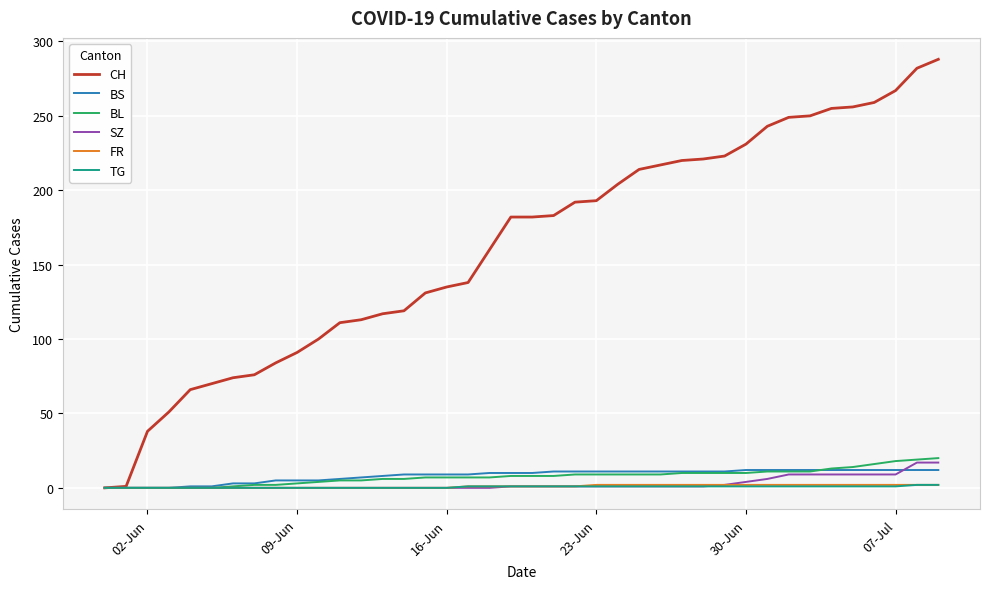

What is the maximum value shown in the chart?

288